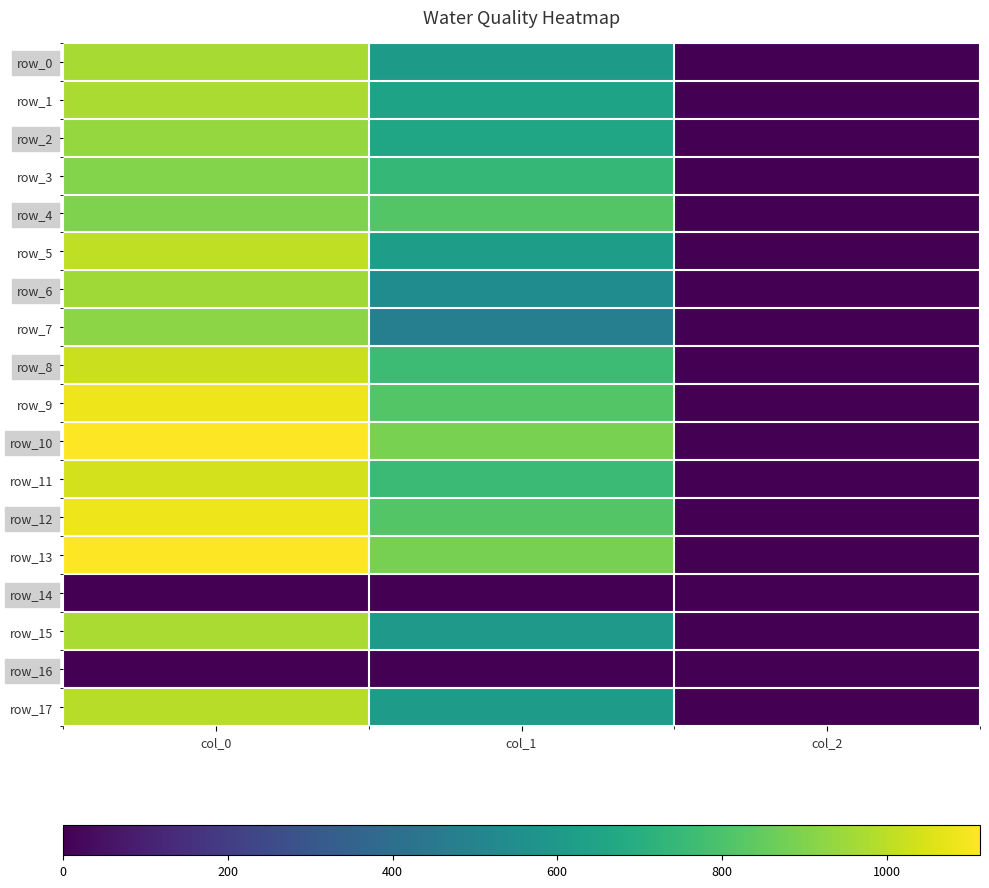

List the series in order of their peak value, highest first.

row_10, row_13, row_9, row_12, row_11, row_8, row_5, row_17, row_1, row_15, row_0, row_6, row_2, row_7, row_3, row_4, row_14, row_16